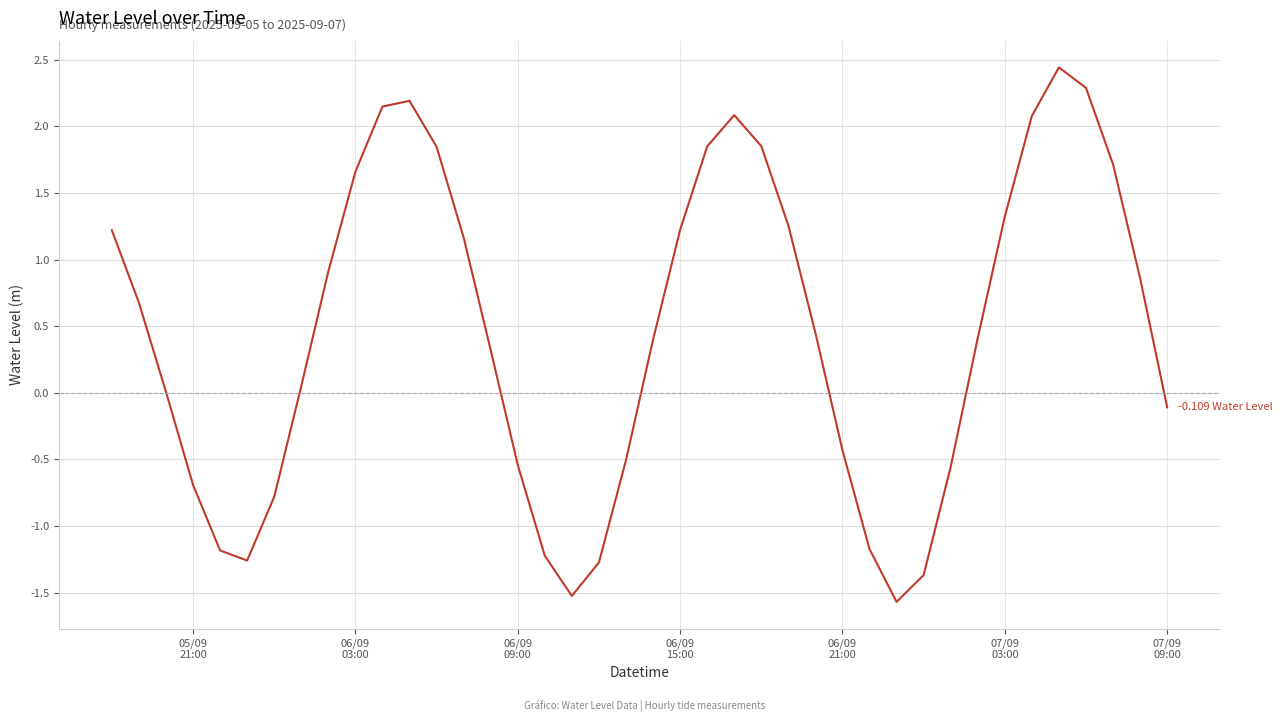

How many lines are shown in the chart?

1